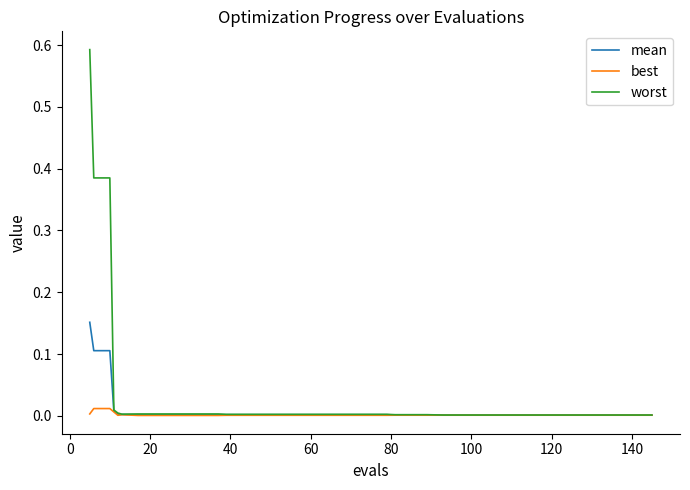

Which series has the widest spread of values?

worst